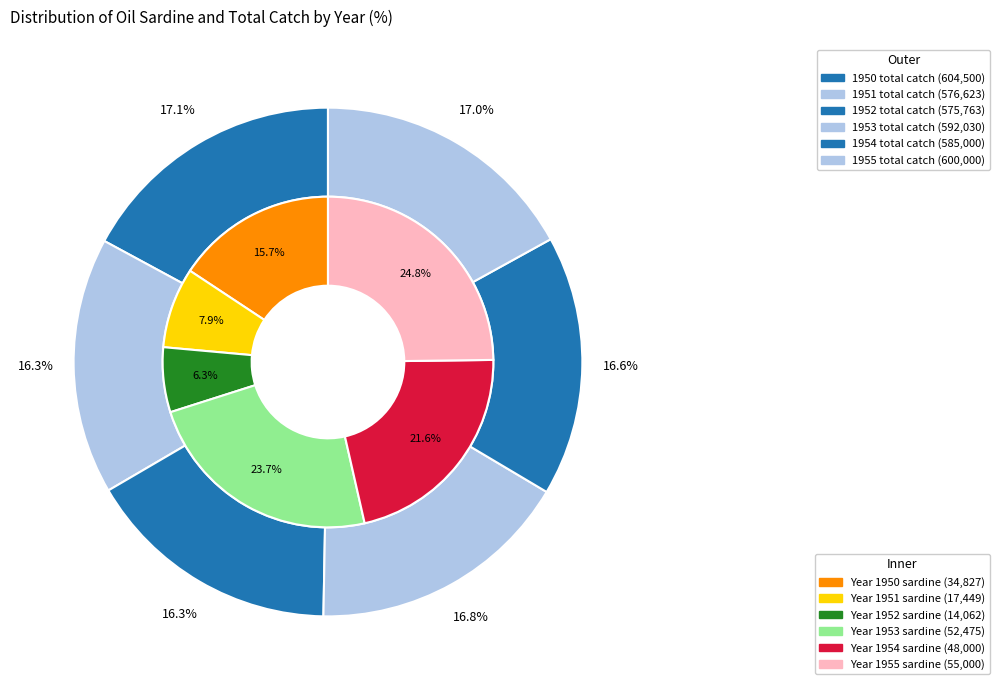

To the nearest percent, what portion does 1953 represent?

24%